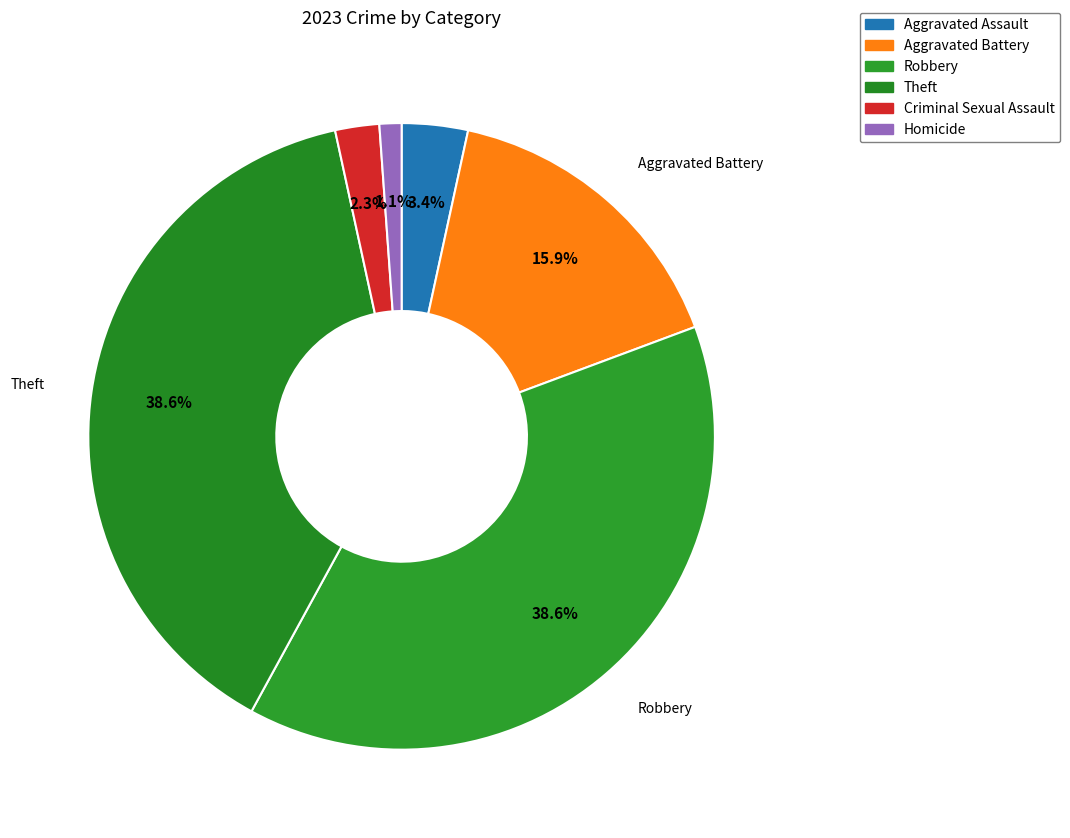

How many slices are in this pie chart?

6